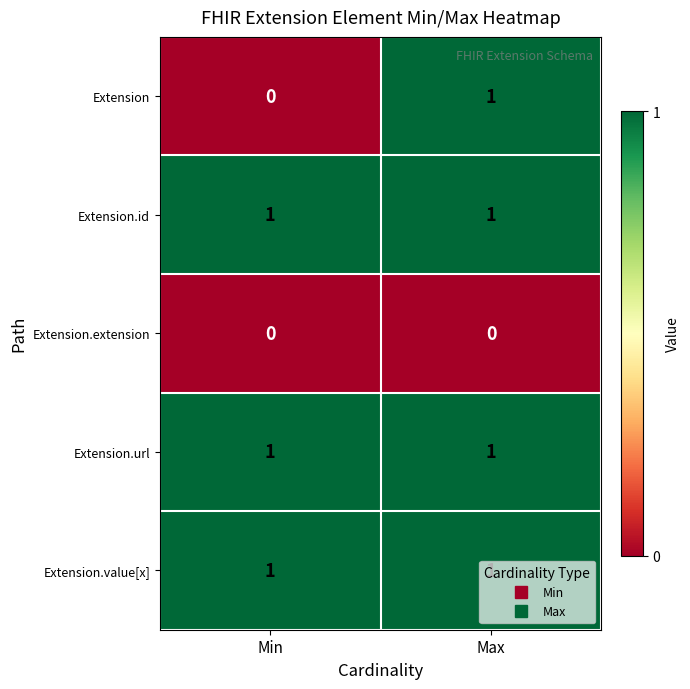

True or false: Extension.extension has a value of 0 at Min.

True